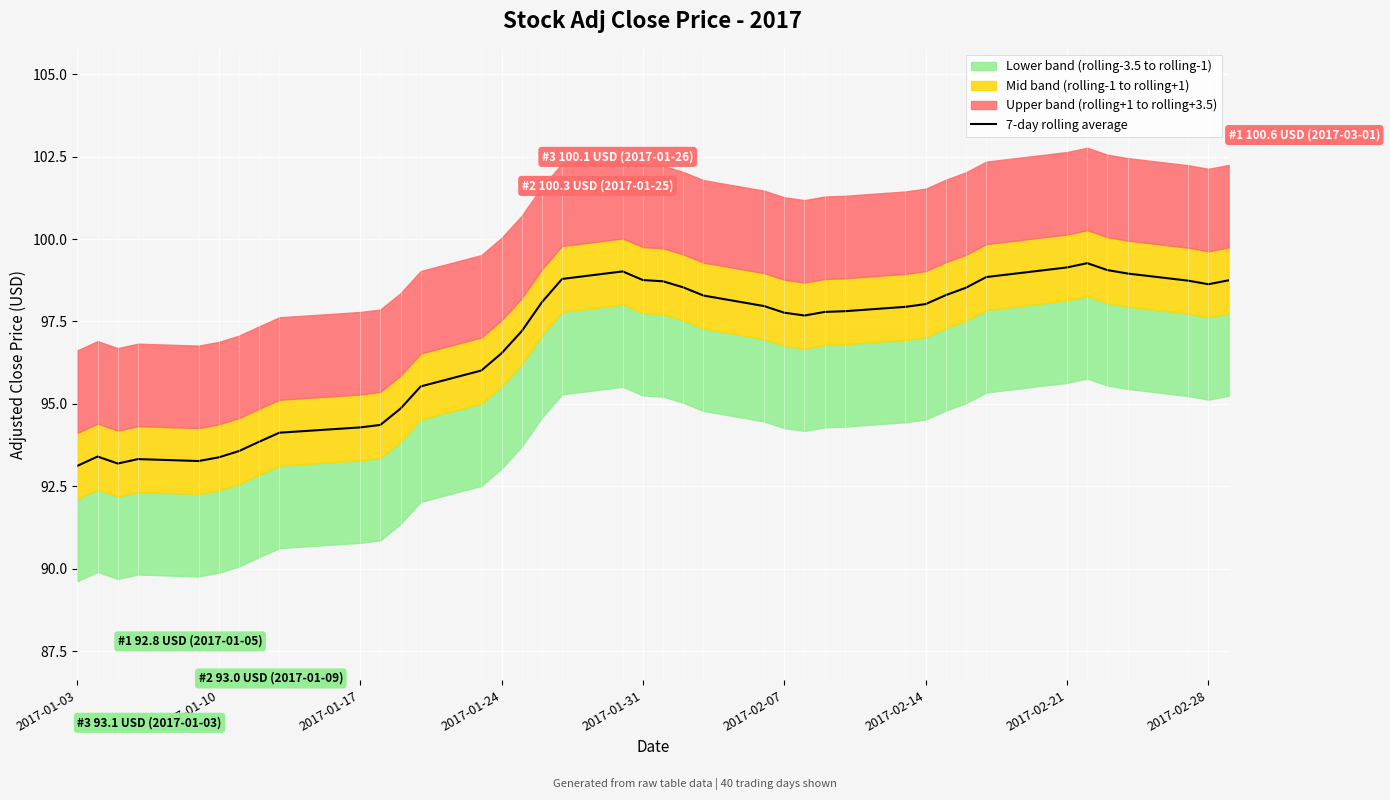

Reading left to right, what are all the values shown in this chart?

93.1	93.4	93.2	93.3	93.3	93.4	93.6	93.9	94.1	94.3	94.4	94.9	95.5	96.0	96.5	97.2	98.1	98.8	99.0	98.8	98.7	98.5	98.3	98.0	97.8	97.7	97.8	97.8	97.9	98.0	98.3	98.5	98.8	99.1	99.3	99.1	99.0	98.7	98.6	98.7